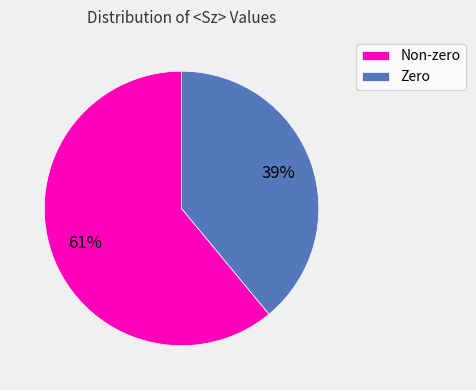

Combined, do Zero and Non-zero account for over 50%?

Yes